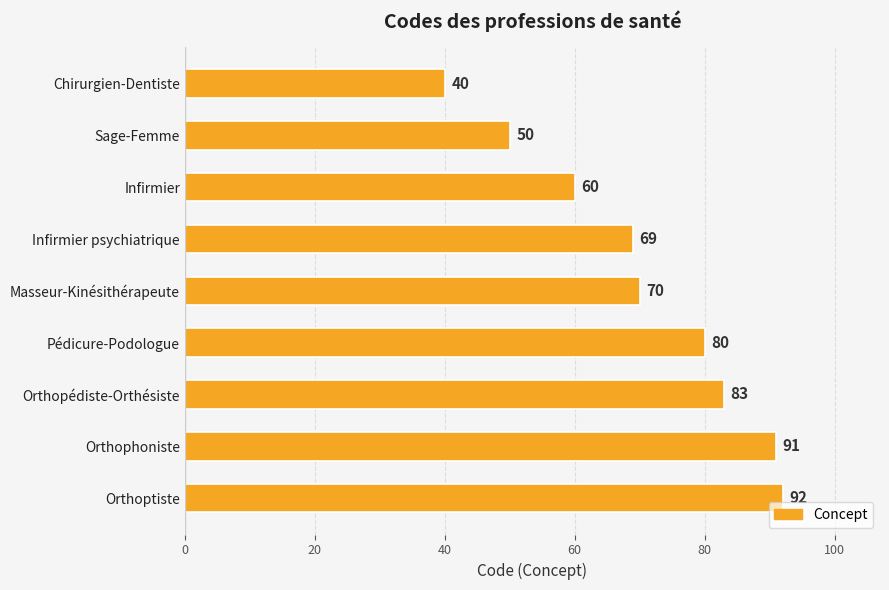

Where is the data nearest to the value 66?

Infirmier psychiatrique